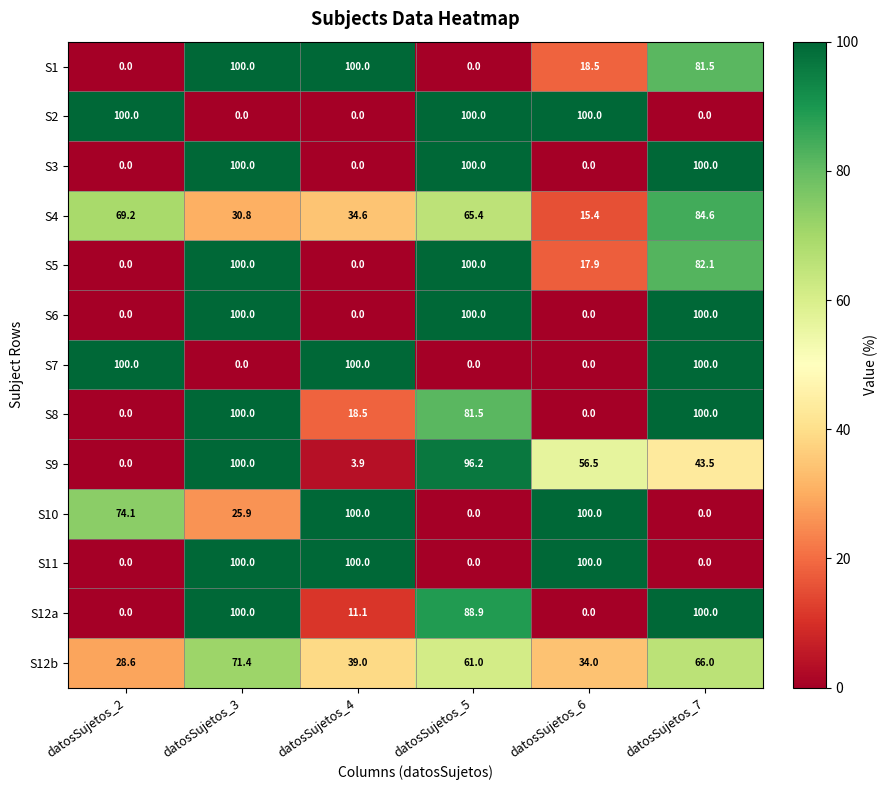

What is the highest value of the S7 series?

100.0